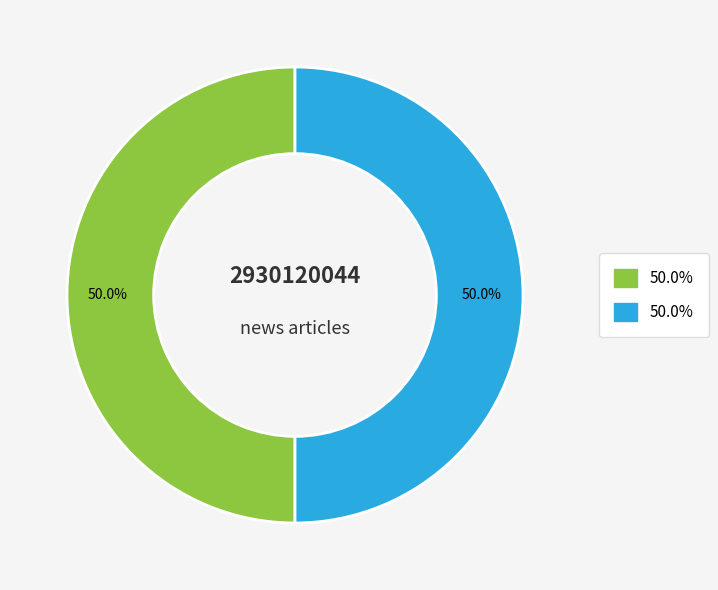

How many slices are in this pie chart?

2